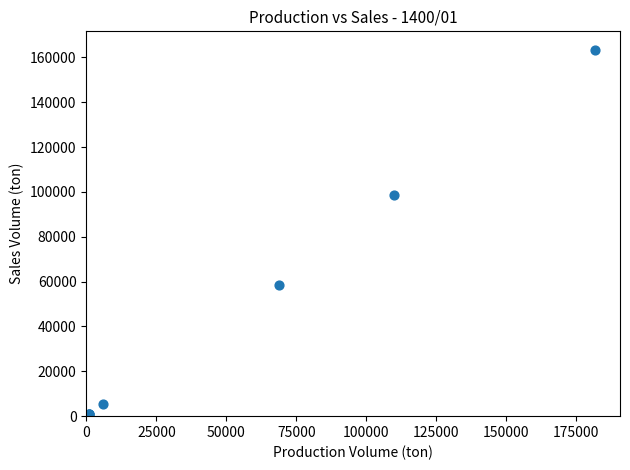

What Y value in the scatter plot is closest to 81701?

98789.4